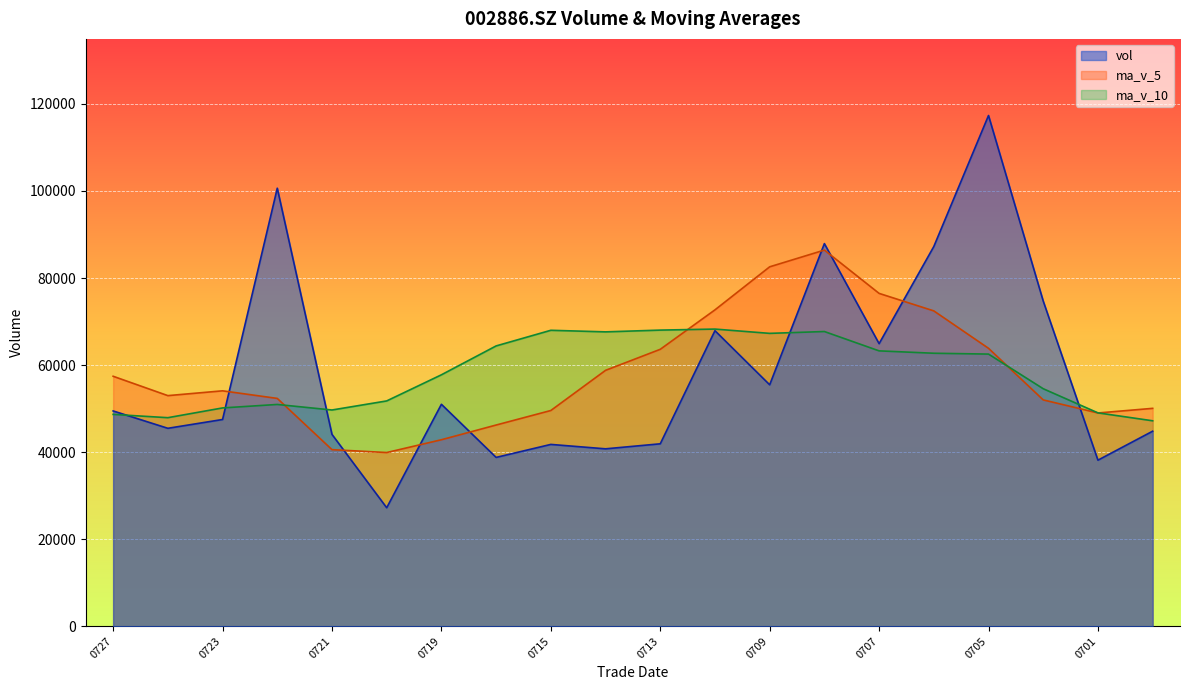

True or false: ma_v_5 has a value of 11978.6 at 0721.

False